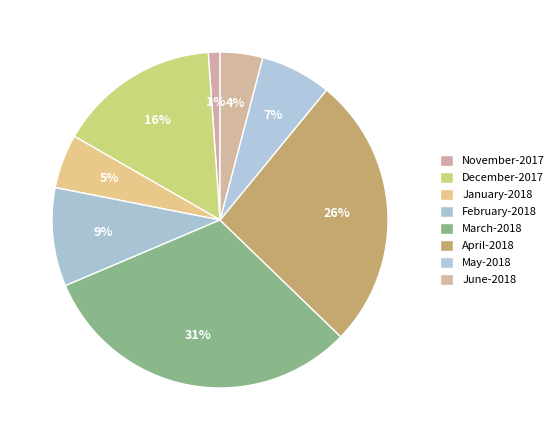

Does January-2018 represent more than half of the total?

No